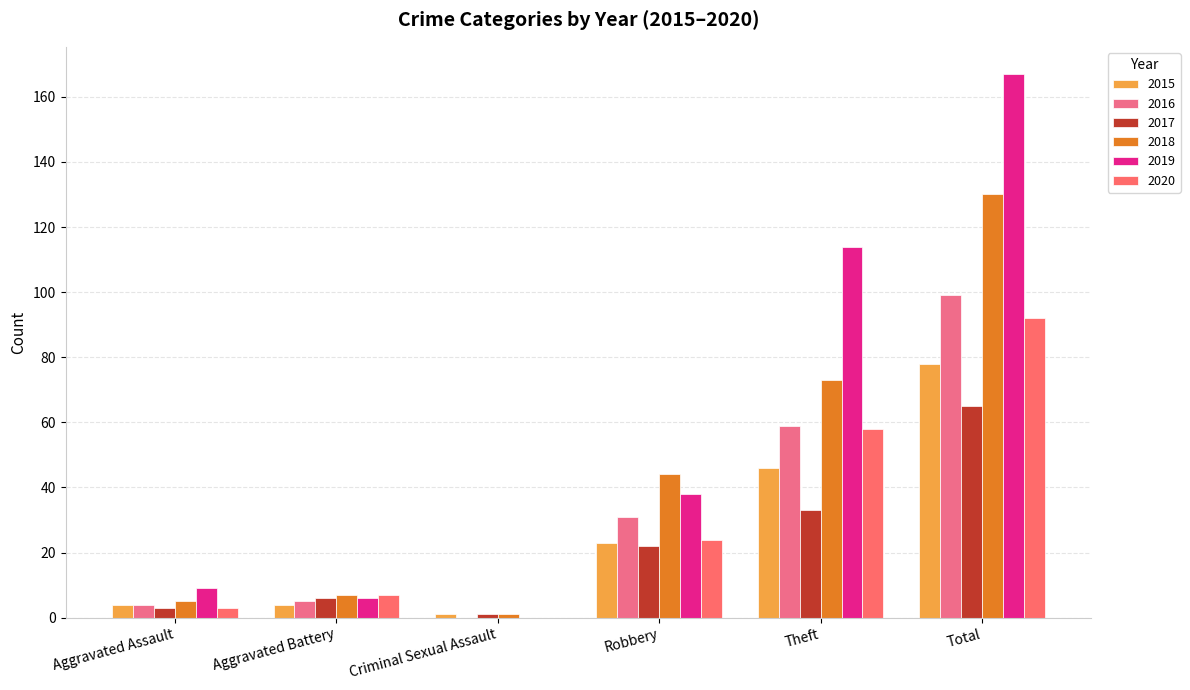

Where does the 2016 series first go above 31?

Theft